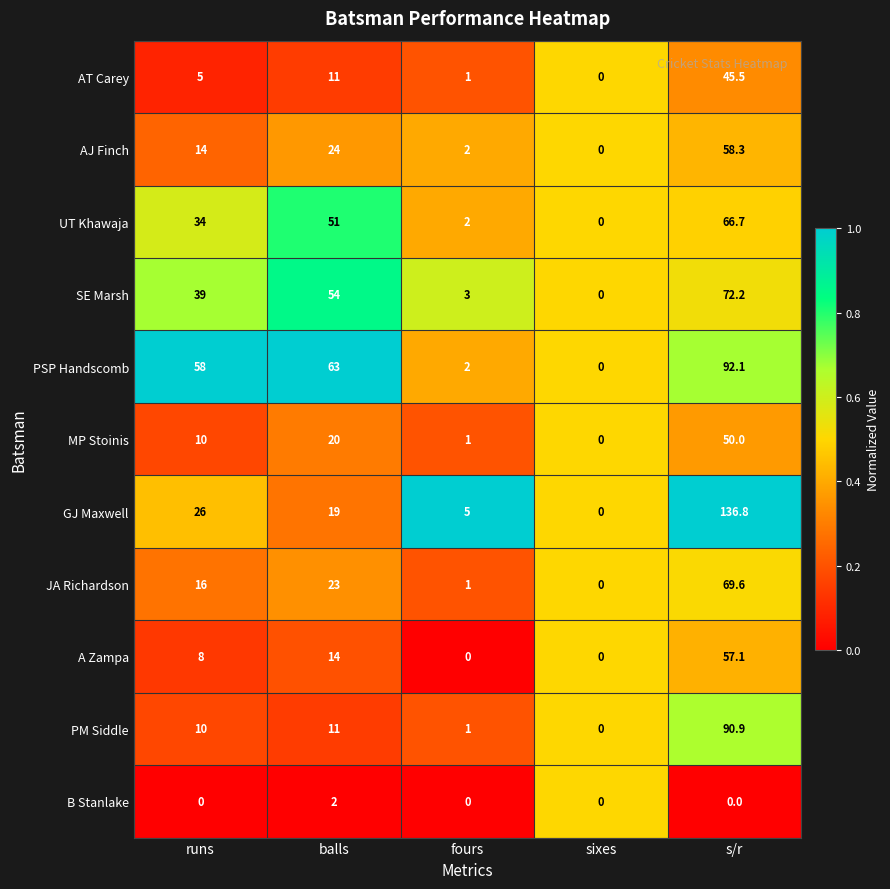

What is the maximum value shown in the chart?

136.8